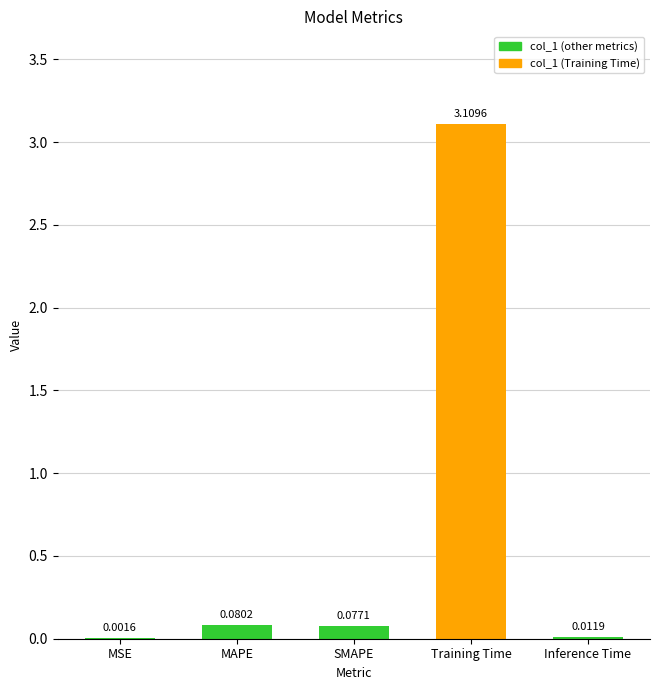

Which has a higher value, MSE or Training Time?

Training Time